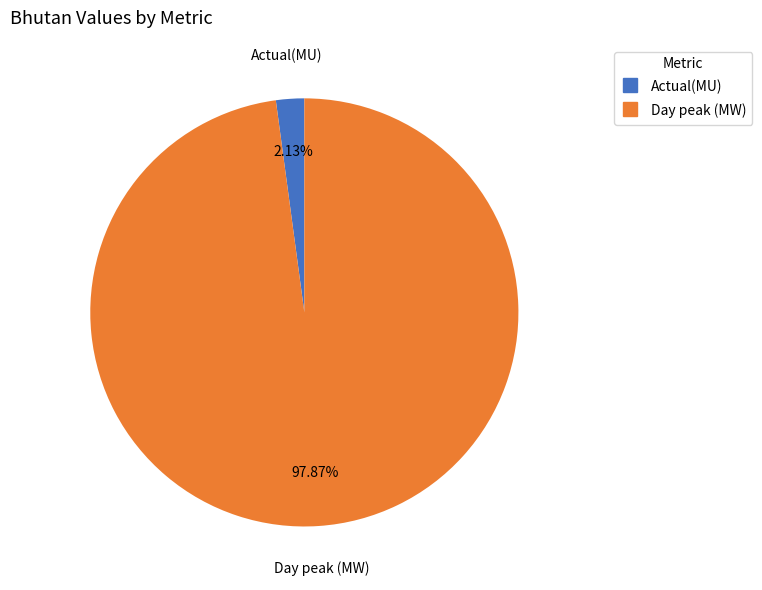

Which category has the biggest portion of the pie?

Day peak (MW)